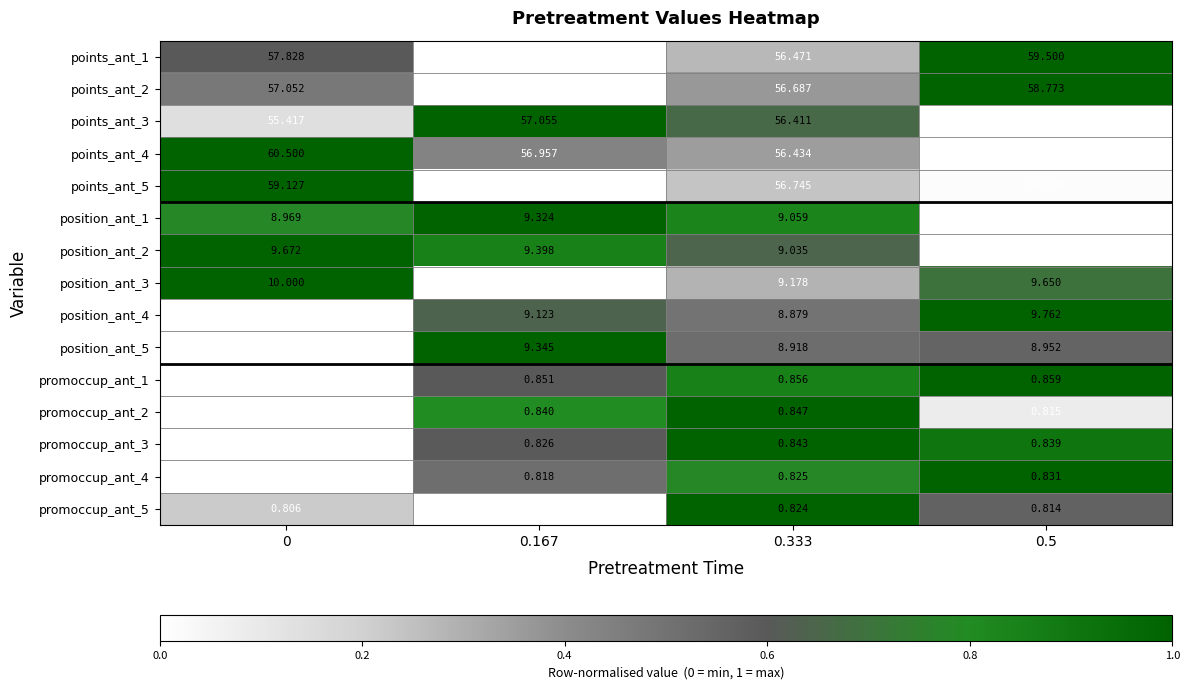

Is the value of position_ant_1 at 0.167 greater than the value of position_ant_3 at 0.167?

Yes